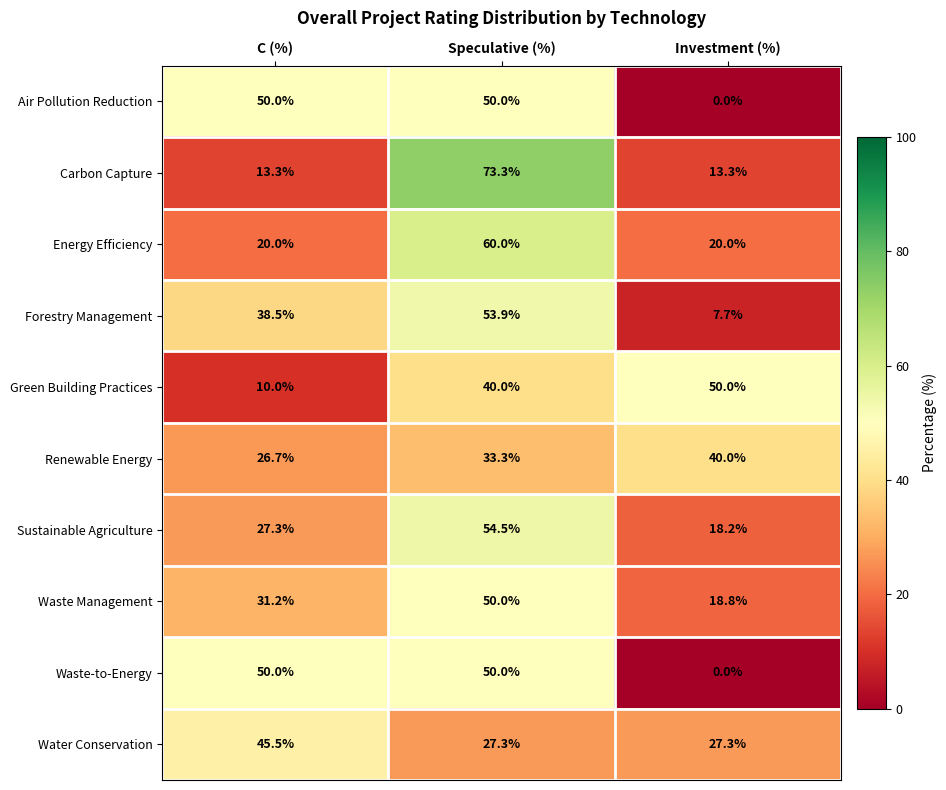

What is the average value of the Energy Efficiency series?

33.3